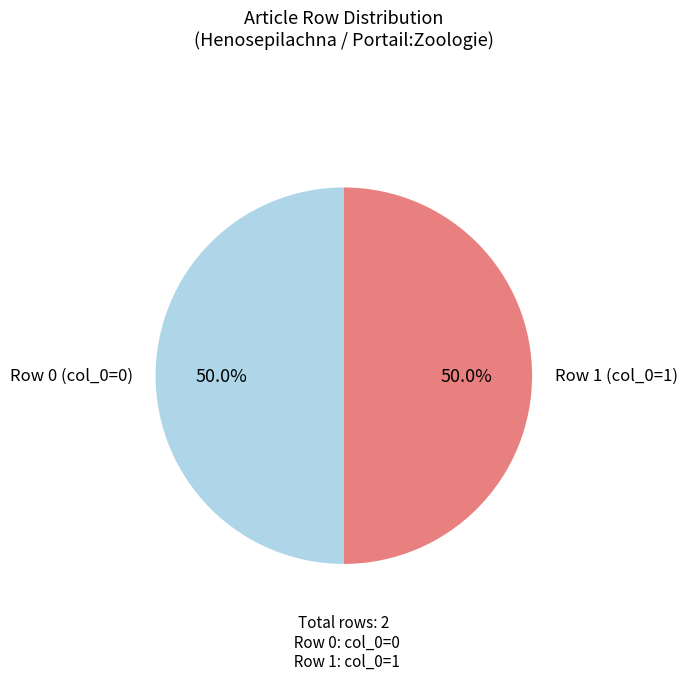

Approximately how many times larger is the value at Row 0 (col_0=0) compared to Row 1 (col_0=1)?

1.0